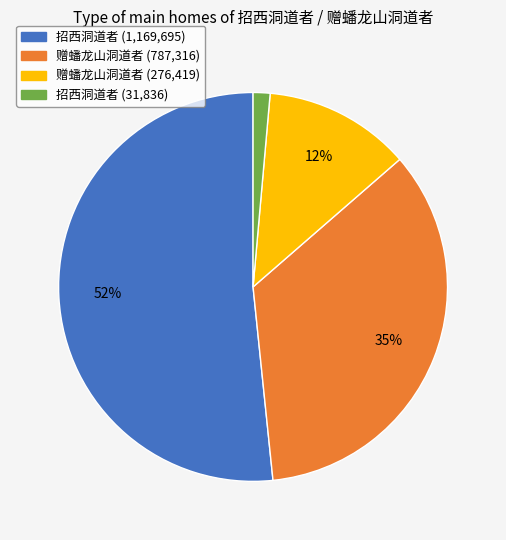

Is there a majority slice in this chart?

Yes